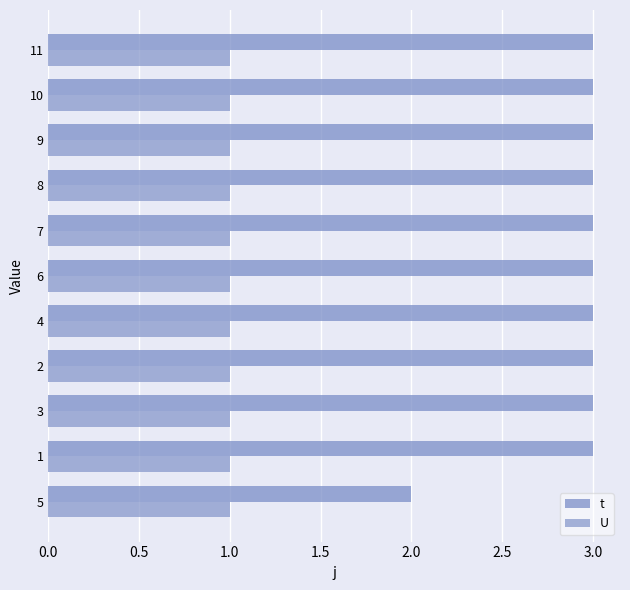

What is the difference between the maximum and minimum values in the t series?

1